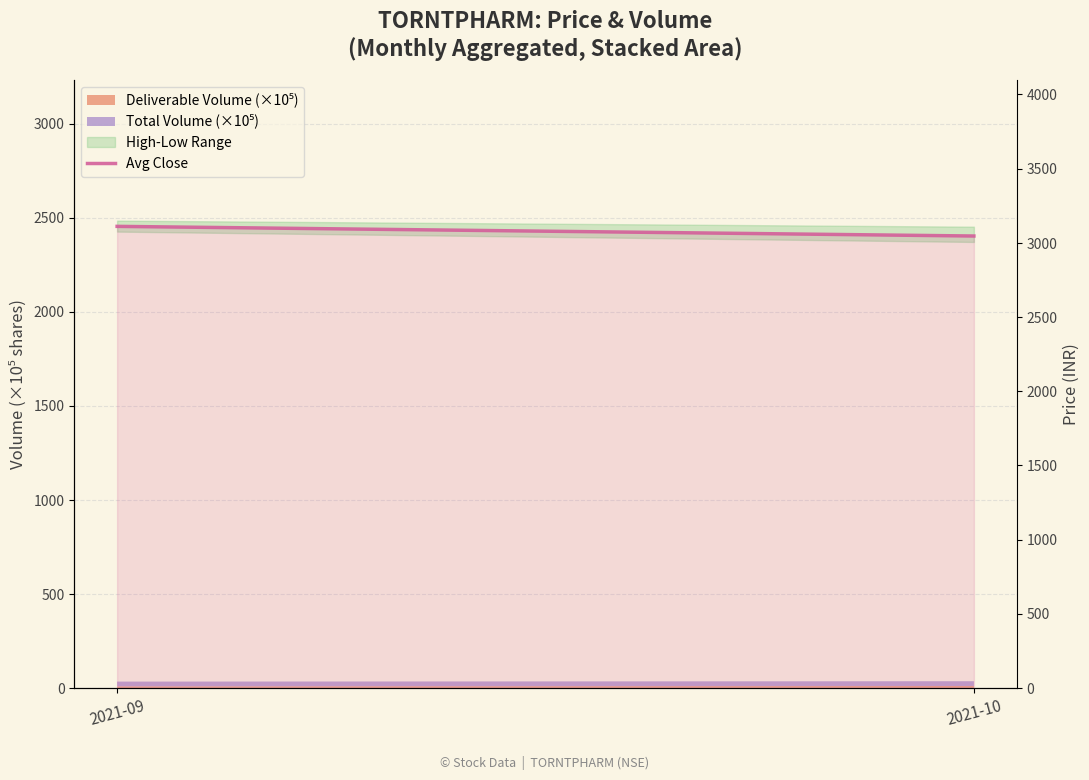

Between 2021-10 and 2021-09, which is larger?

2021-09